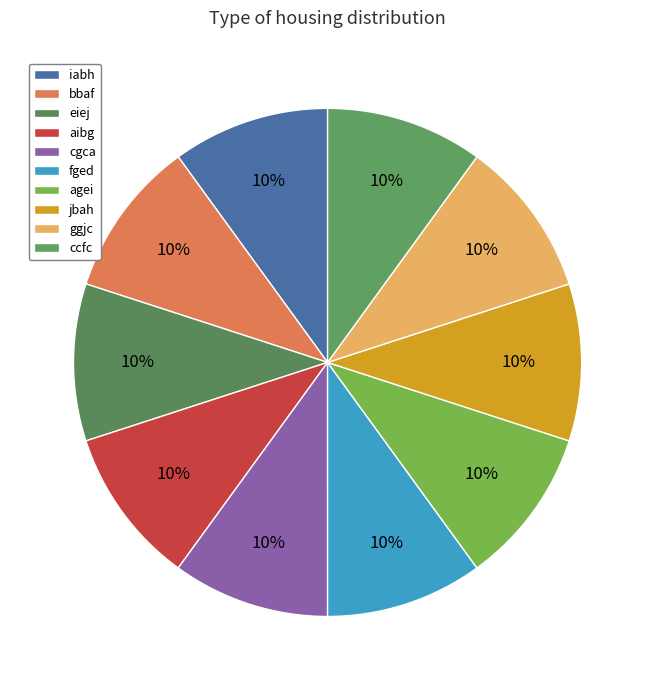

Which has a higher value, fged or bbaf?

fged